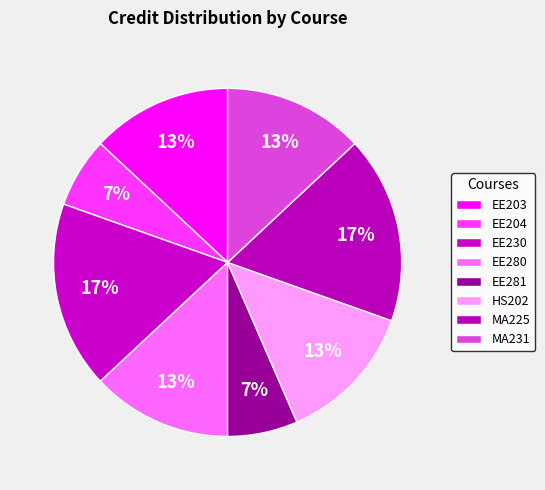

What is the total percentage of EE204 and EE203?

19.6%